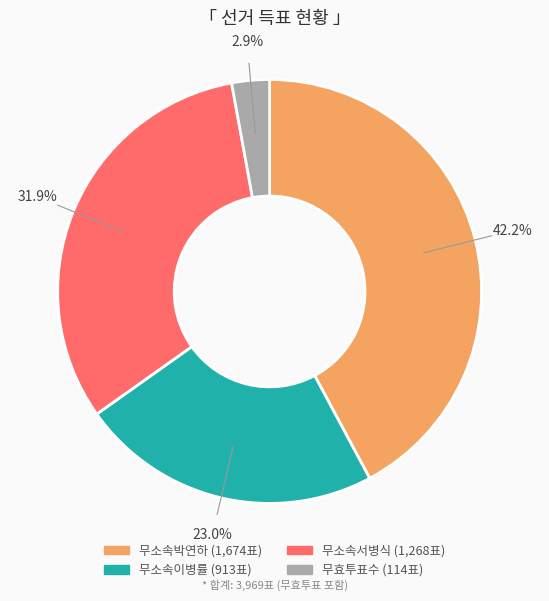

Which slice is the largest?

무소속박연하